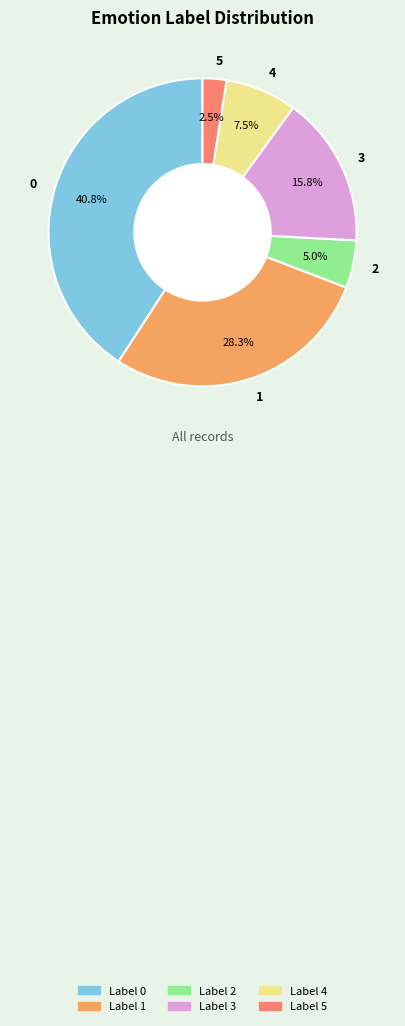

To the nearest percent, what is the difference between the largest and smallest slice percentages?

38%